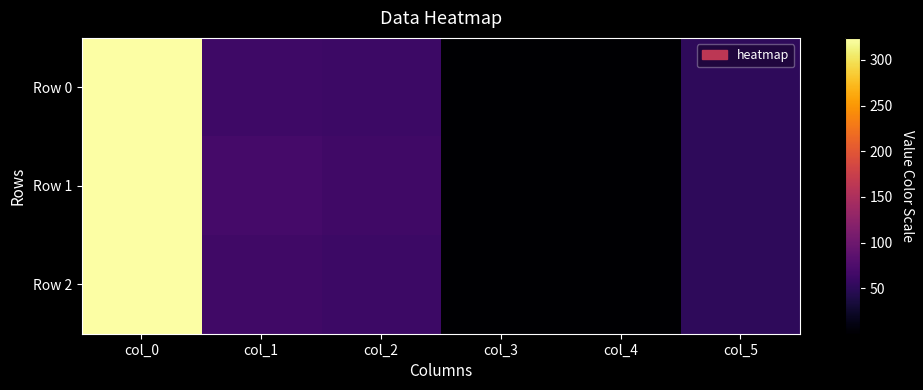

Reading left to right, what are all the values shown in this chart?

Row 0: col_0=323.0	col_1=63.0	col_2=61.0	col_3=0.8	col_4=1.0	col_5=51.0
Row 1: col_0=323.8	col_1=68.0	col_2=64.0	col_3=0.2	col_4=1.0	col_5=51.0
Row 2: col_0=324.0	col_1=64.0	col_2=62.0	col_3=0.5	col_4=1.0	col_5=52.0